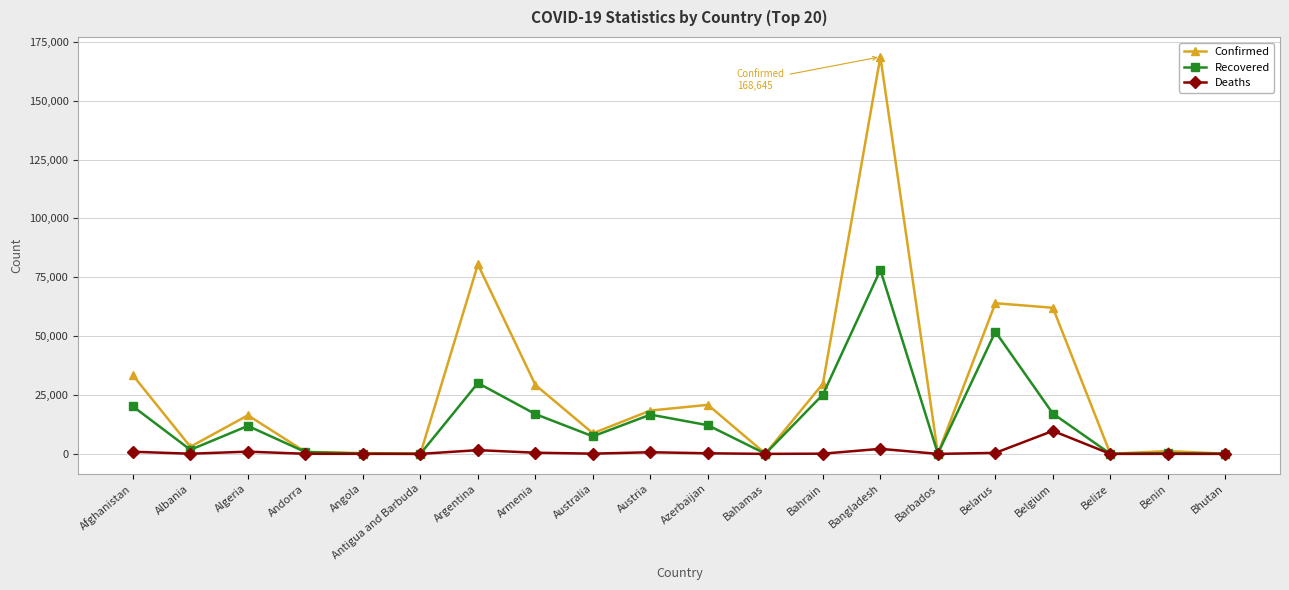

At how many categories does at least one series exceed 63102?

3